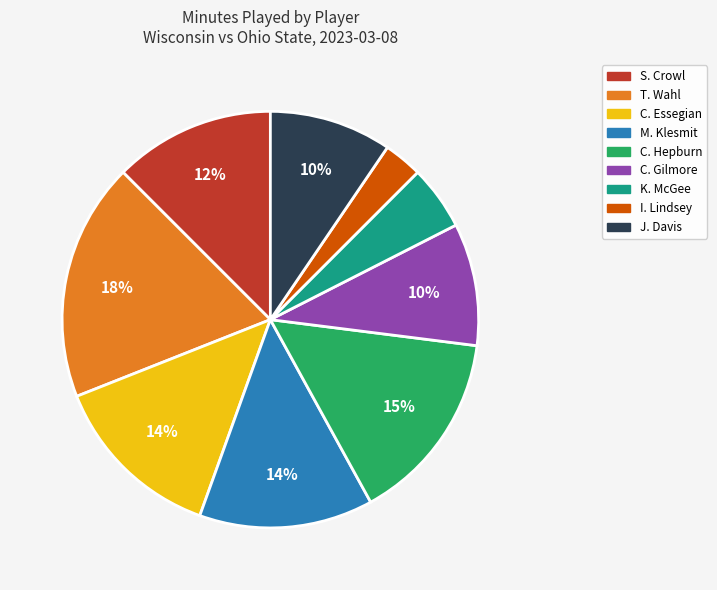

Which category has the biggest portion of the pie?

T. Wahl